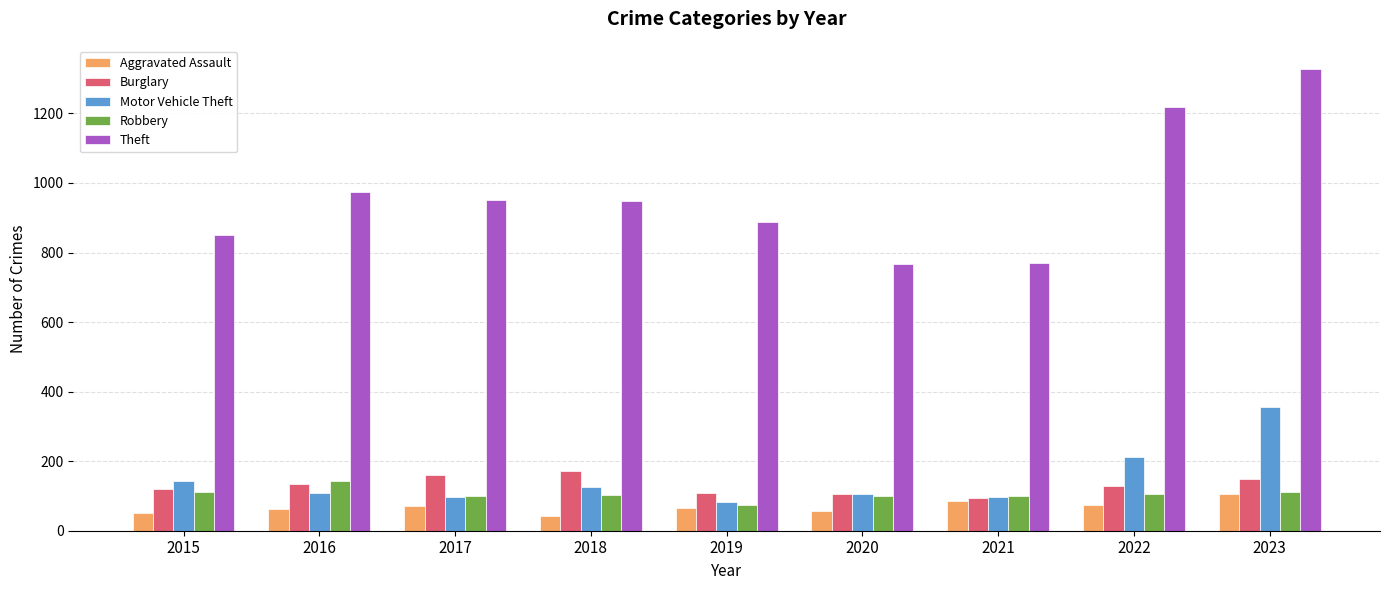

What is the difference between the maximum and minimum values in the Theft series?

561